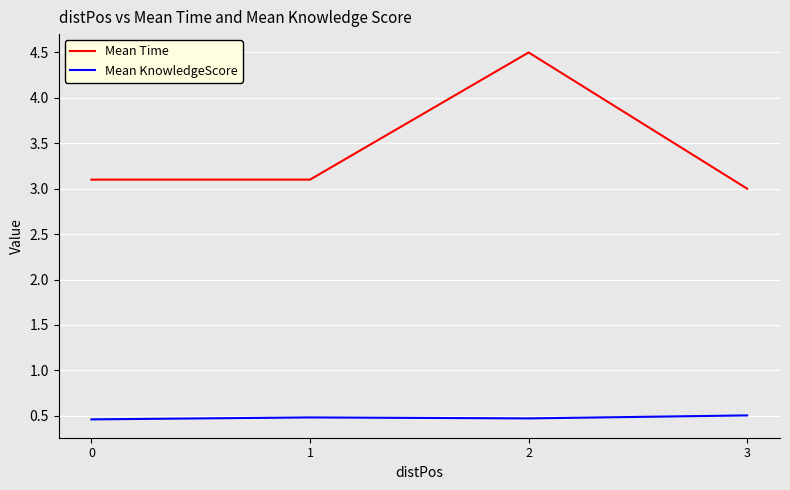

The Mean KnowledgeScore series shows 0.2 at 2. True or false?

False